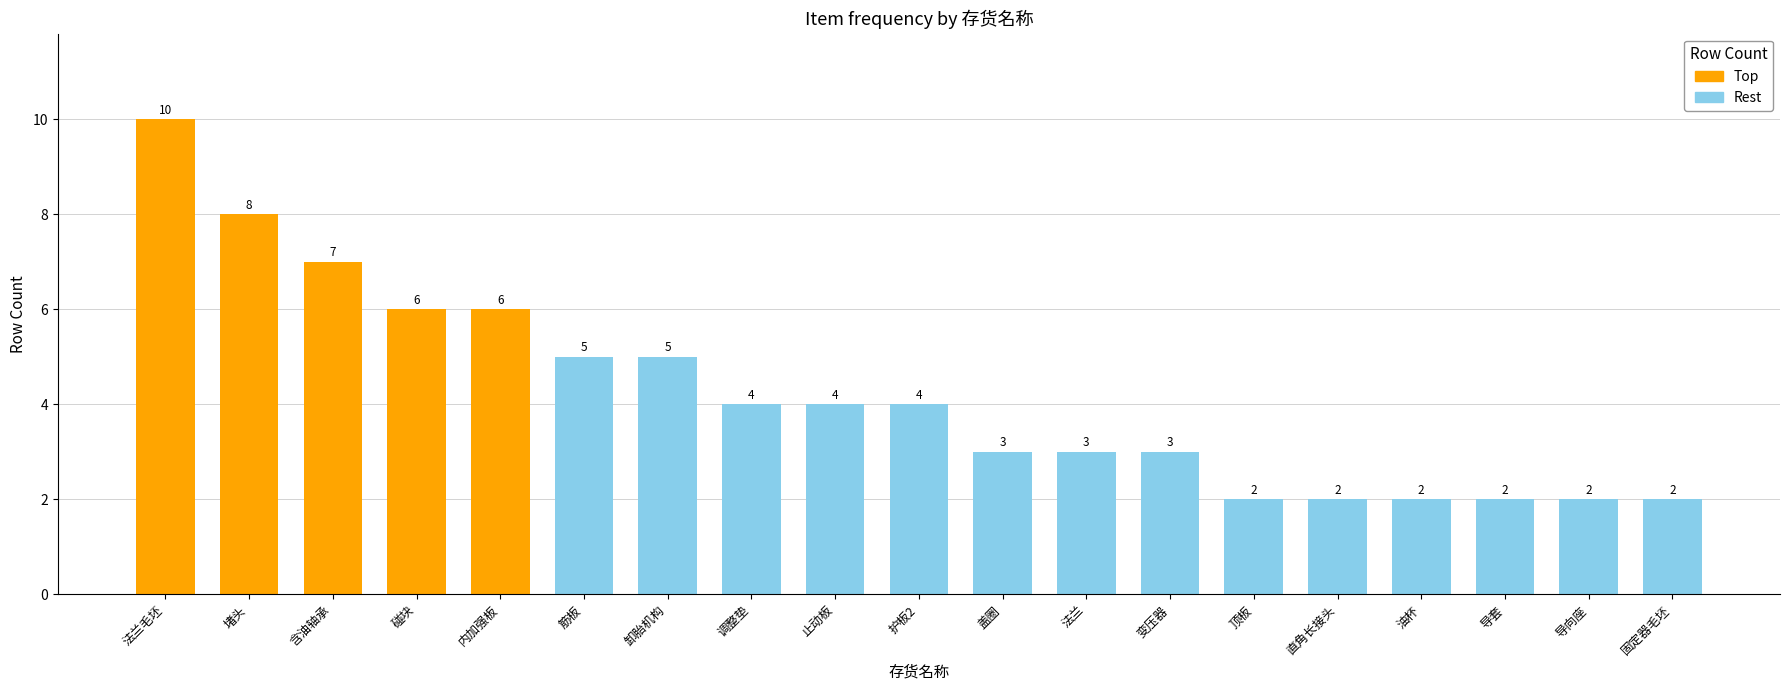

Count the number of categories in the chart.

19